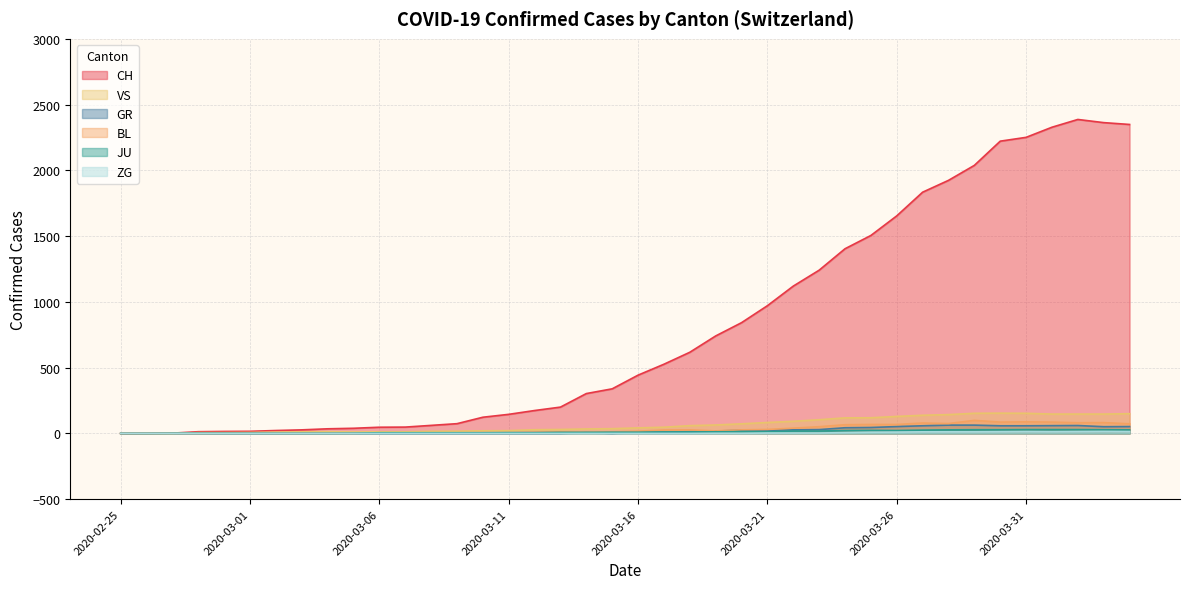

True or false: BL has a value of 119 at 2020-04-04.

False